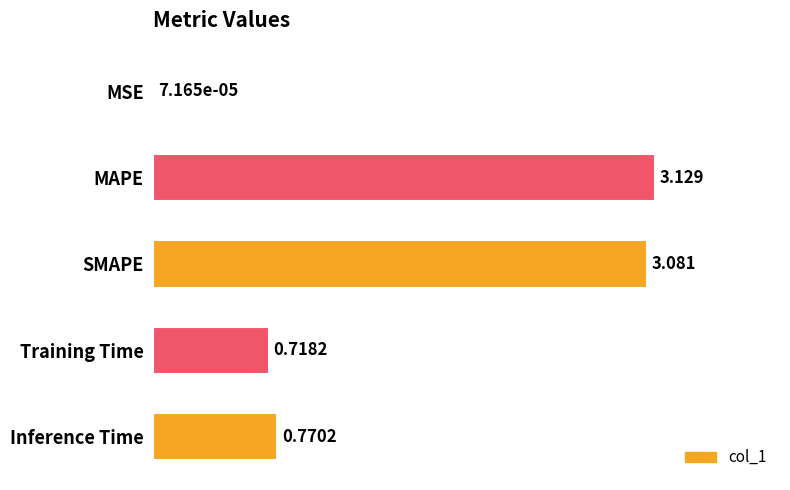

Where is the data nearest to the value 1?

Inference Time